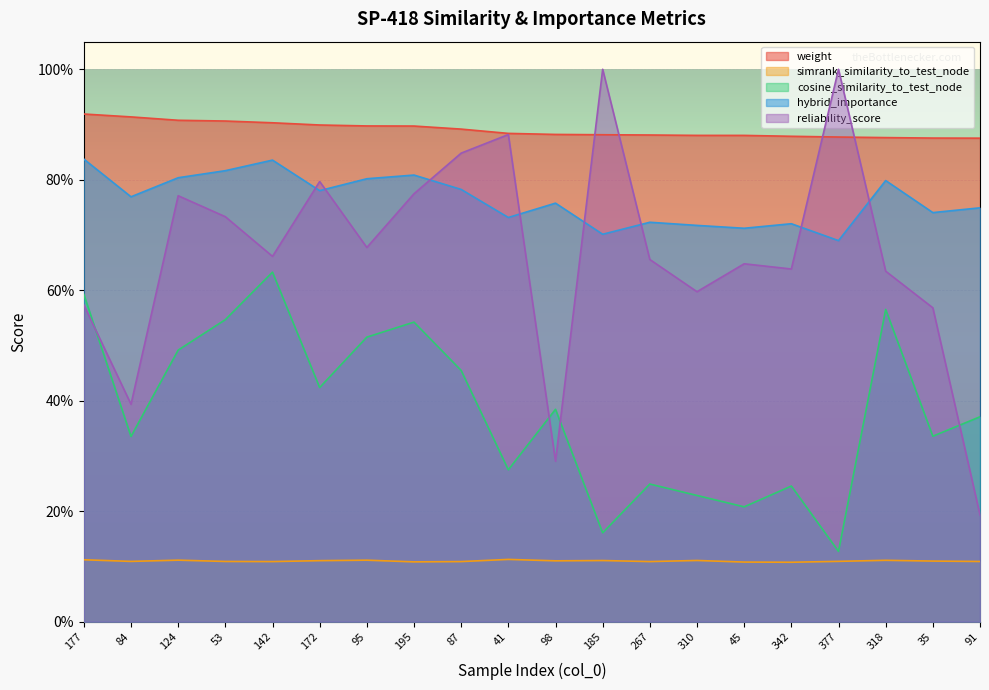

Where is the first local maximum for hybrid_importance?

142